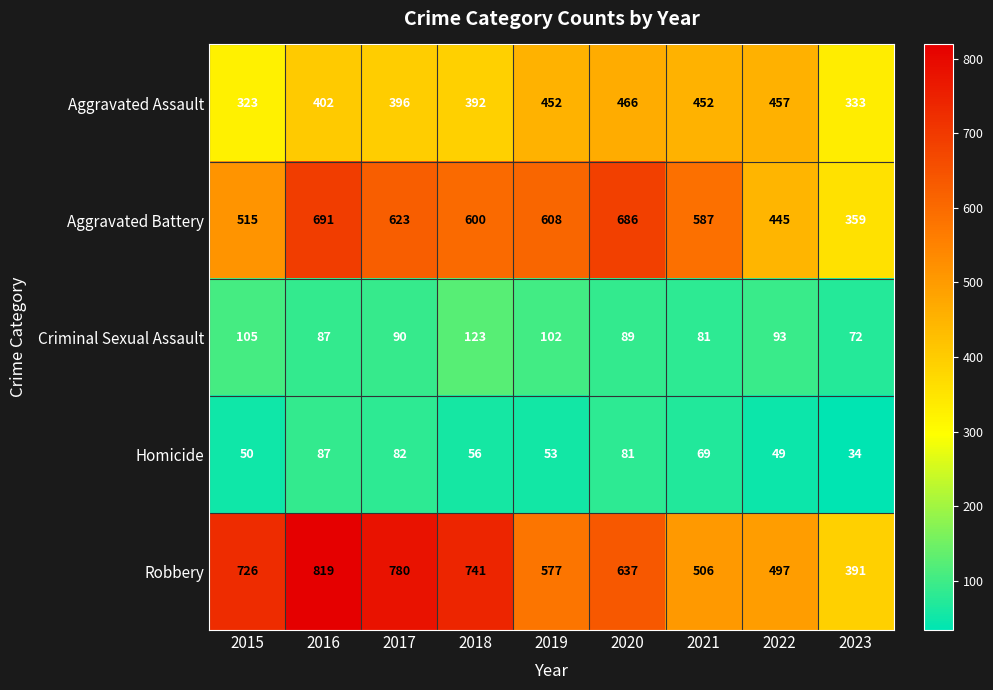

What is the greatest value displayed?

819